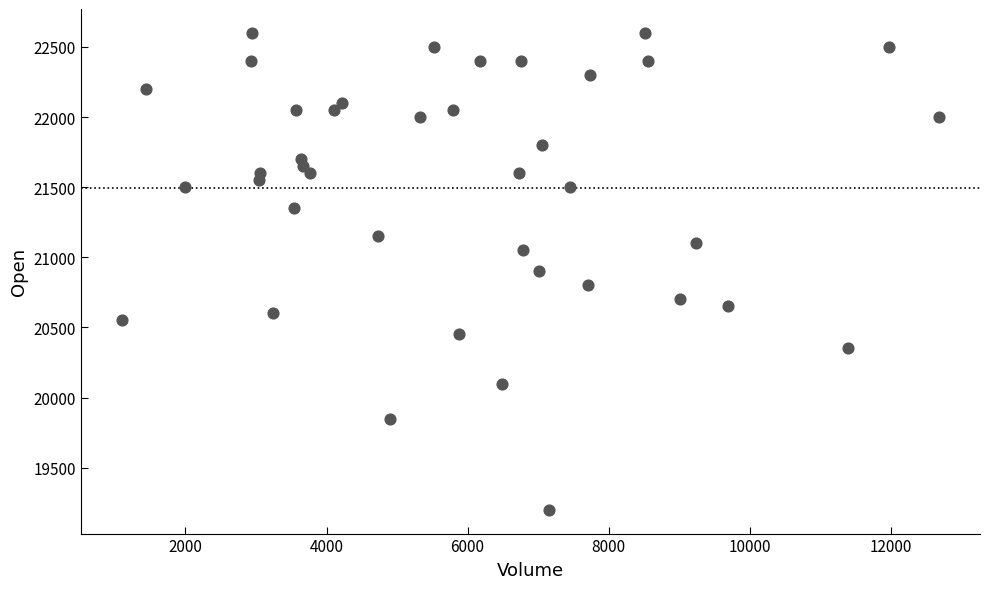

What is the range of Y values (max minus min)?

3400